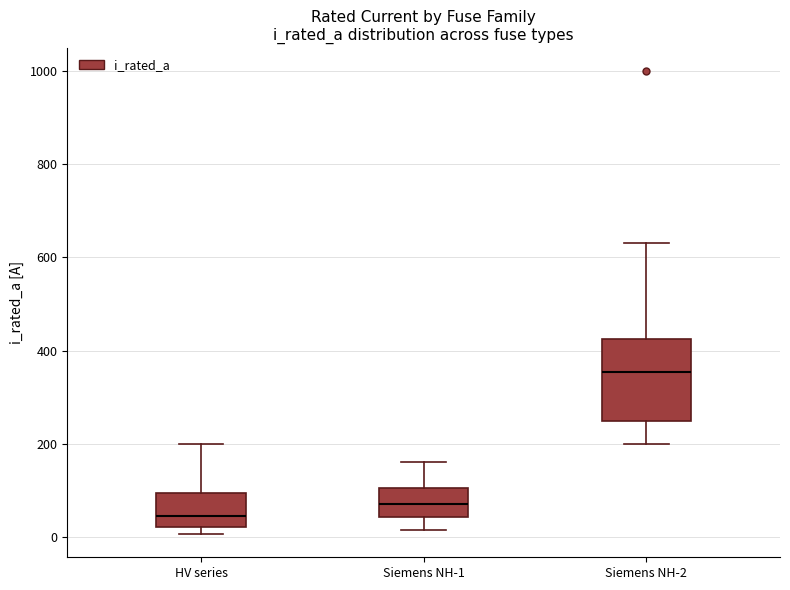

Which box has the highest median line?

Siemens NH-2